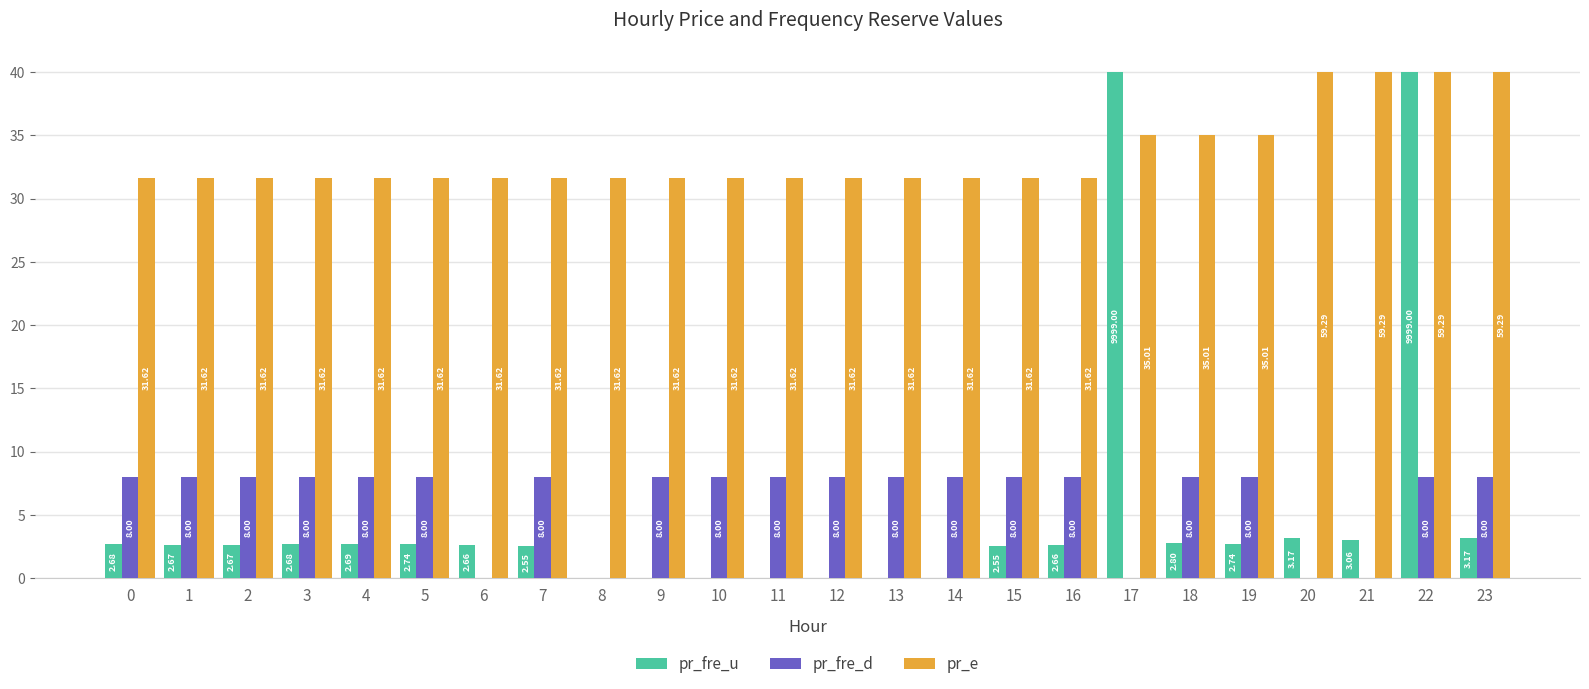

What is the maximum value shown in the chart?

40.0